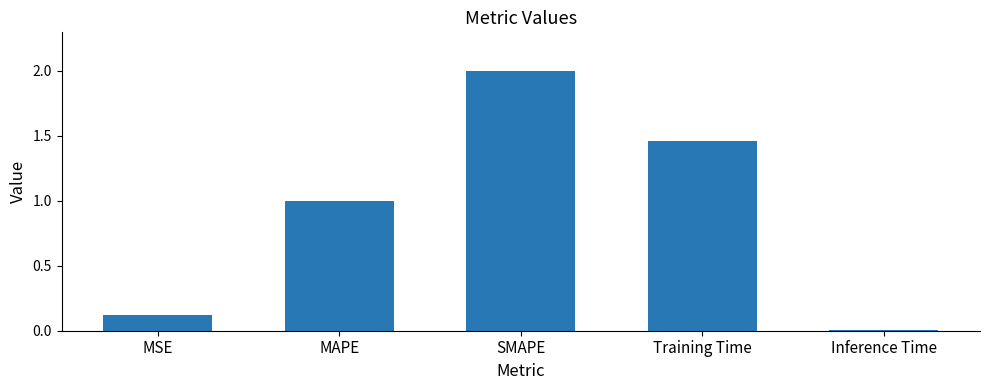

The chart shows a value of 1.4 at MAPE. True or false?

False